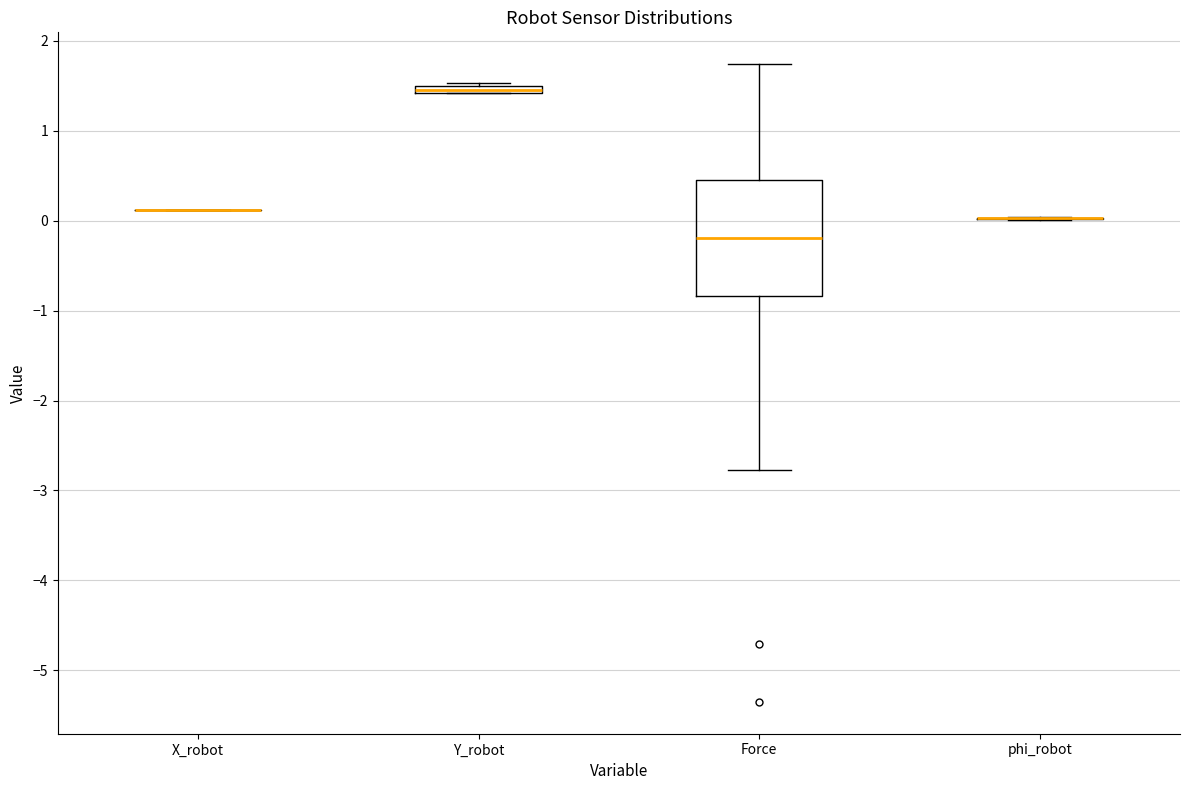

Where is the lower edge of the box for Force on the y-axis? The values are not printed on the chart, so give them approximately, as read against the axis.

-0.8